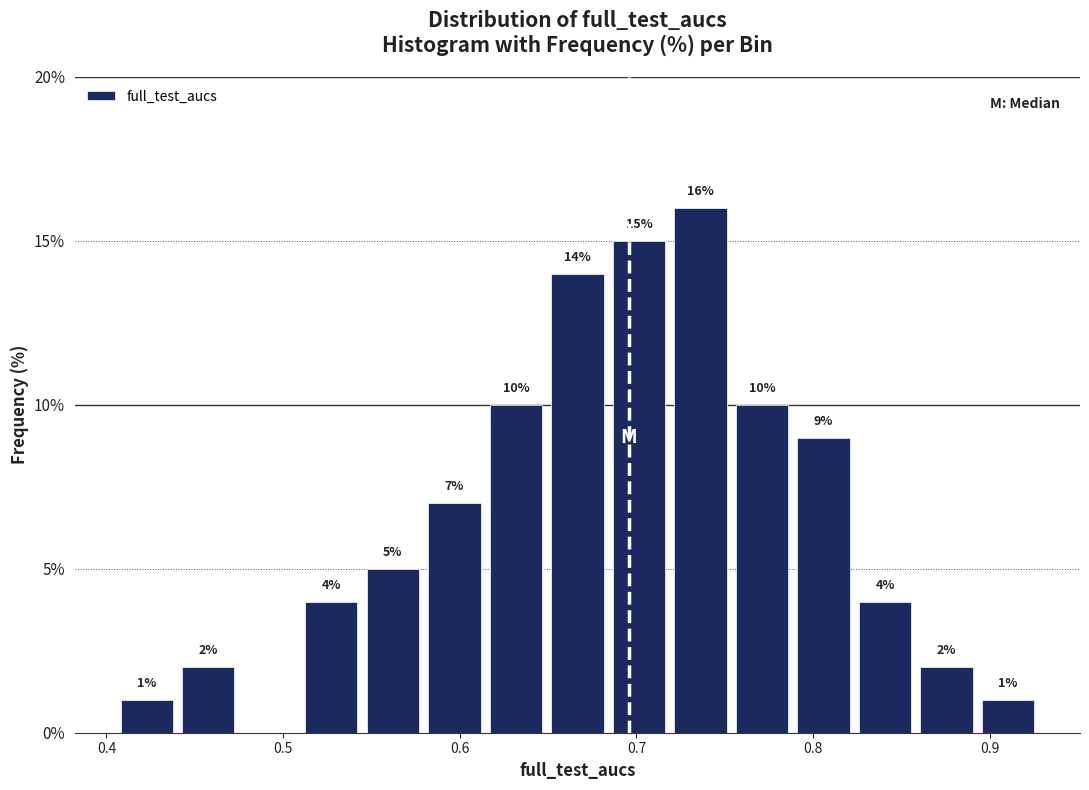

Around what value on the x-axis is the tallest bar? Give the approximate position of its centre, as read against the axis.

0.74